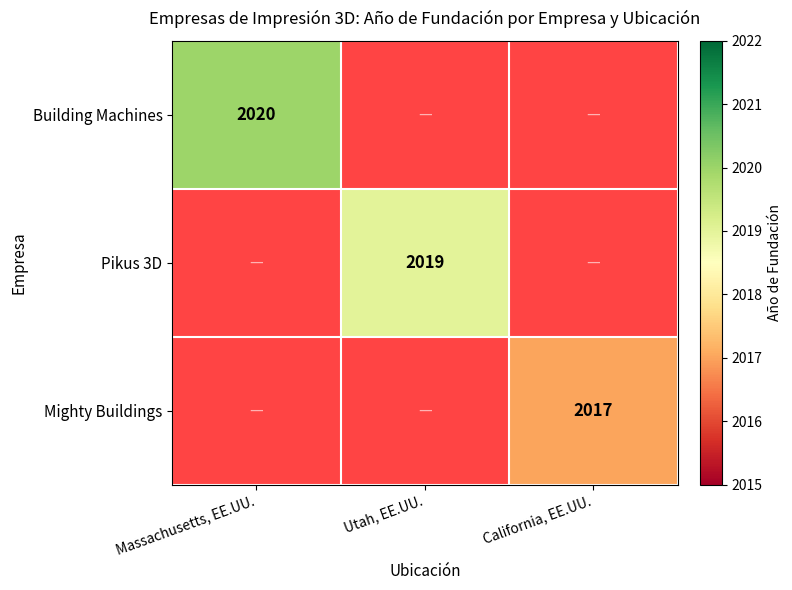

The value of Building Machines at Massachusetts, EE.UU. is 2977. True or false?

False